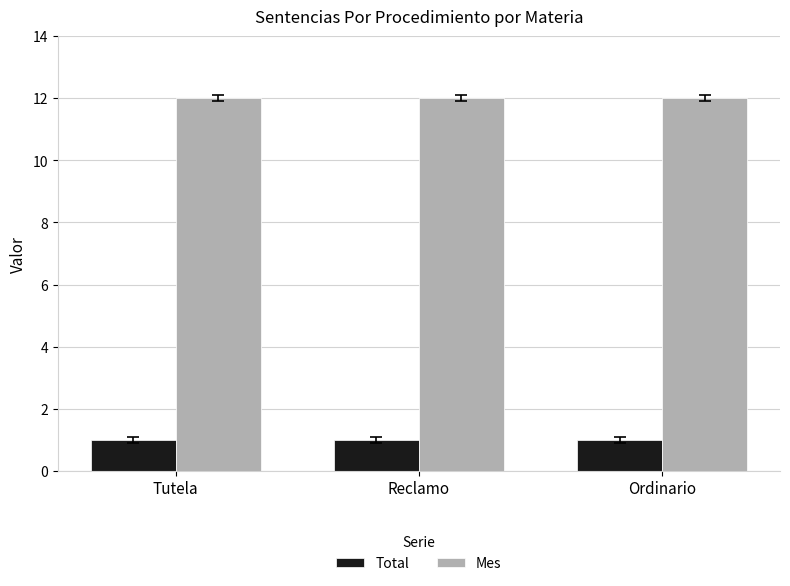

What is the value of the Total bar at the 2nd from the left?

1